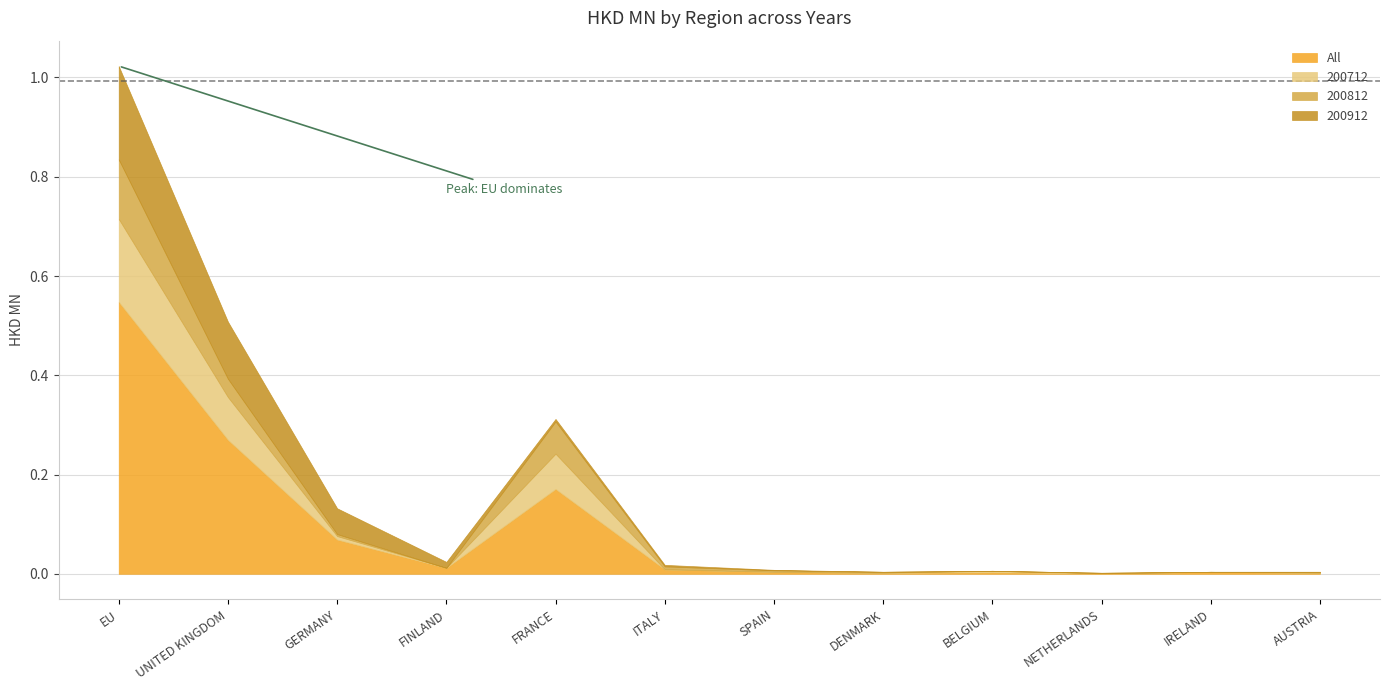

What position from the right is SPAIN?

6